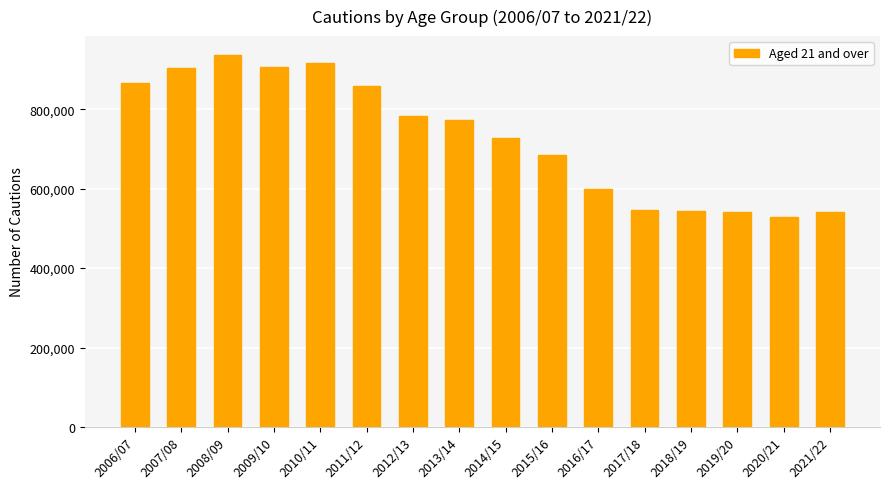

How many series are shown in this chart?

1